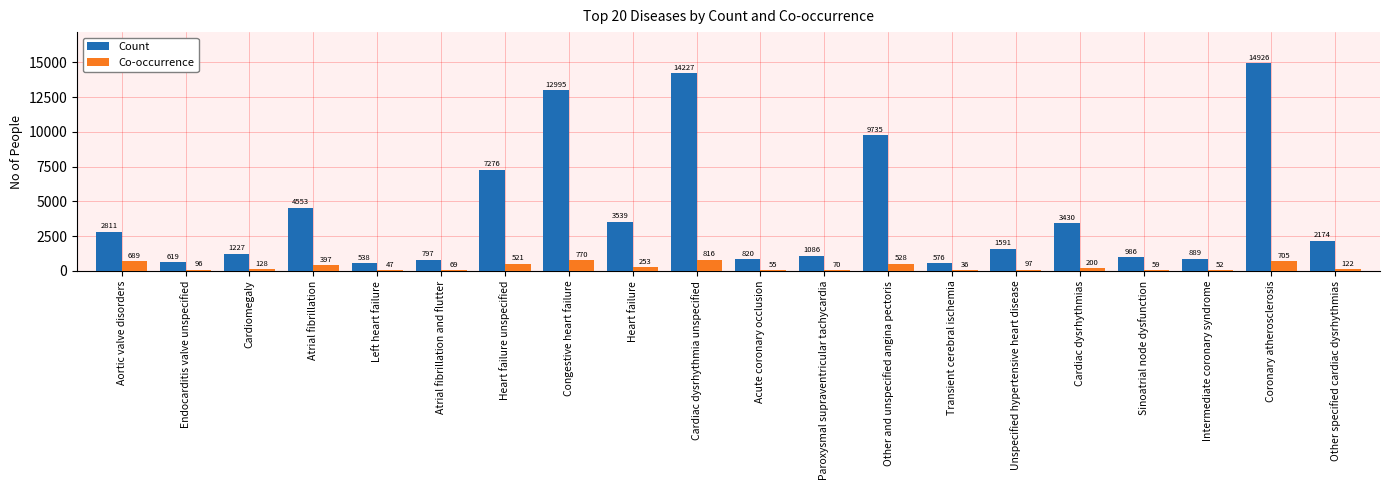

What is the sum of all Co-occurrence values?

5710